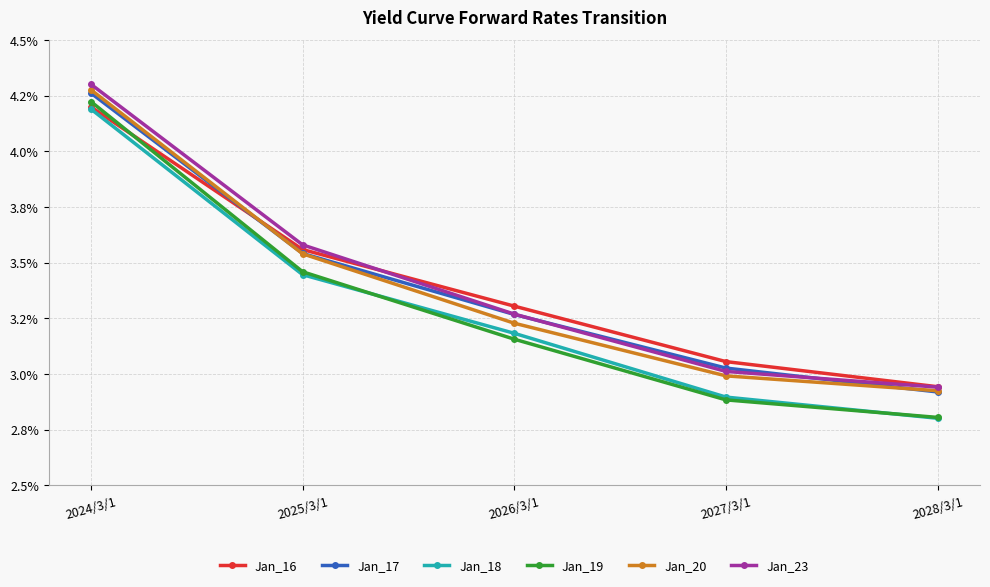

What is the label of the 1st point from the left?

2024/3/1